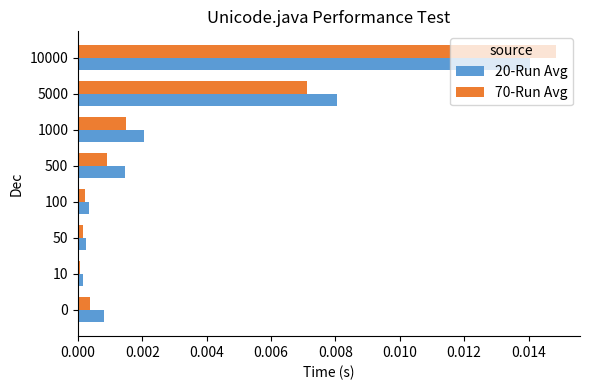

Is it true that 20-Run Avg equals 0.0 at 100?

True